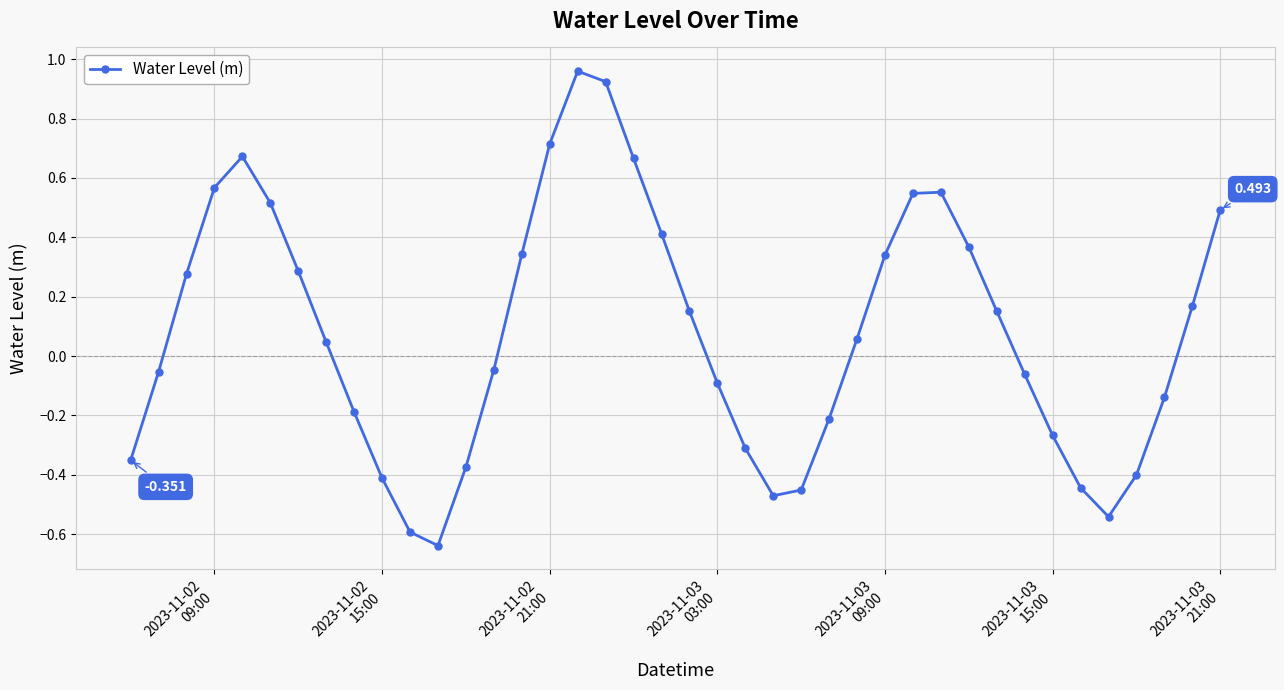

How many lines are shown in the chart?

1